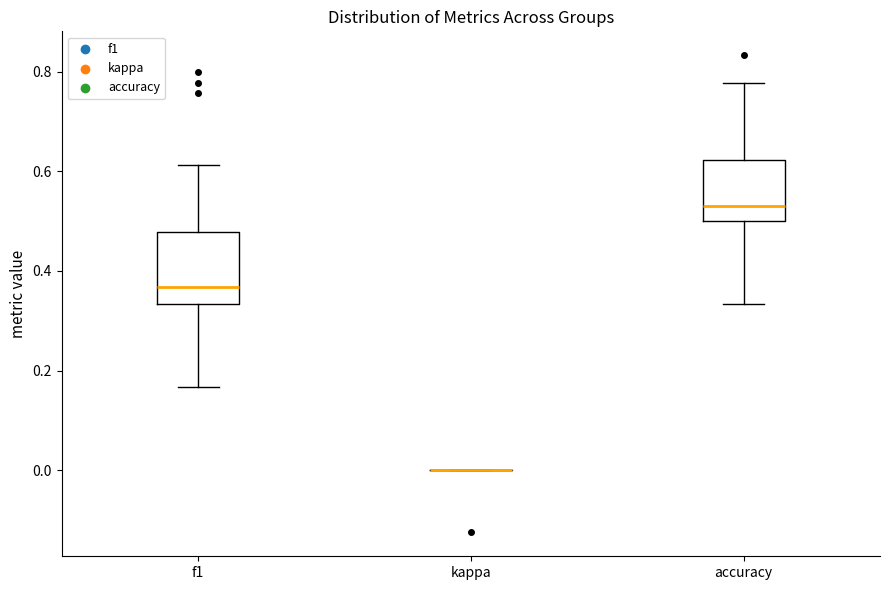

Reading left to right, read every box against the y-axis: the position of its median line, the range the box covers, and the ends of its whiskers. The values are not printed on the chart, so give them approximately, as read against the axis.

f1: median 0.36, box 0.34 to 0.48, whiskers 0.16 to 0.62
kappa: box collapsed to a line at 0.00, whiskers 0.00 to 0.00
accuracy: median 0.54, box 0.50 to 0.62, whiskers 0.34 to 0.78